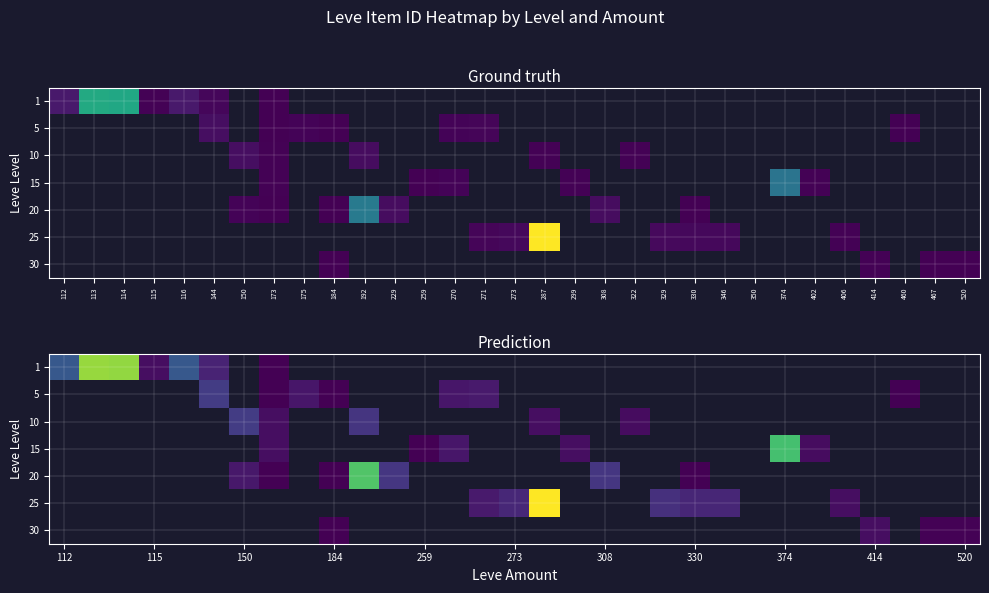

Between 150 and 173, which is larger?

173